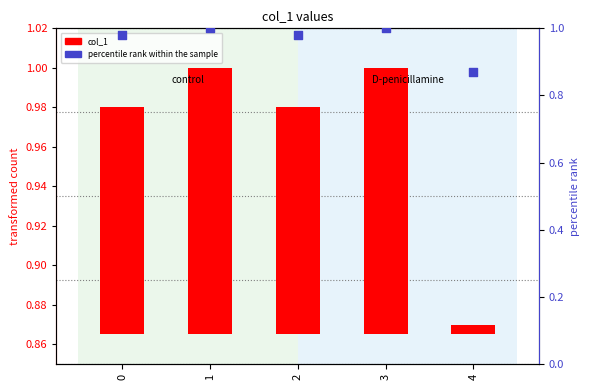

What are all the series names shown in the legend?

col_1, percentile rank within the sample